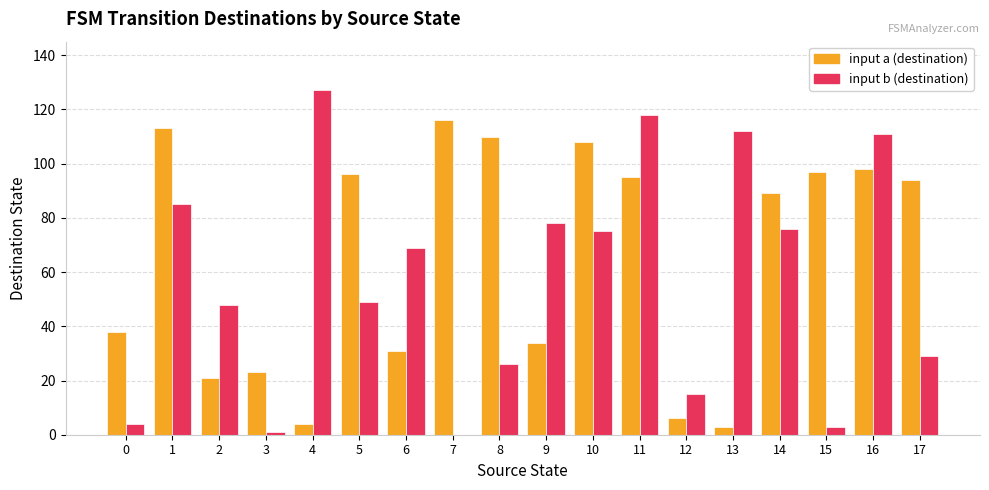

The value of input b (destination) at 9 is 123. True or false?

False